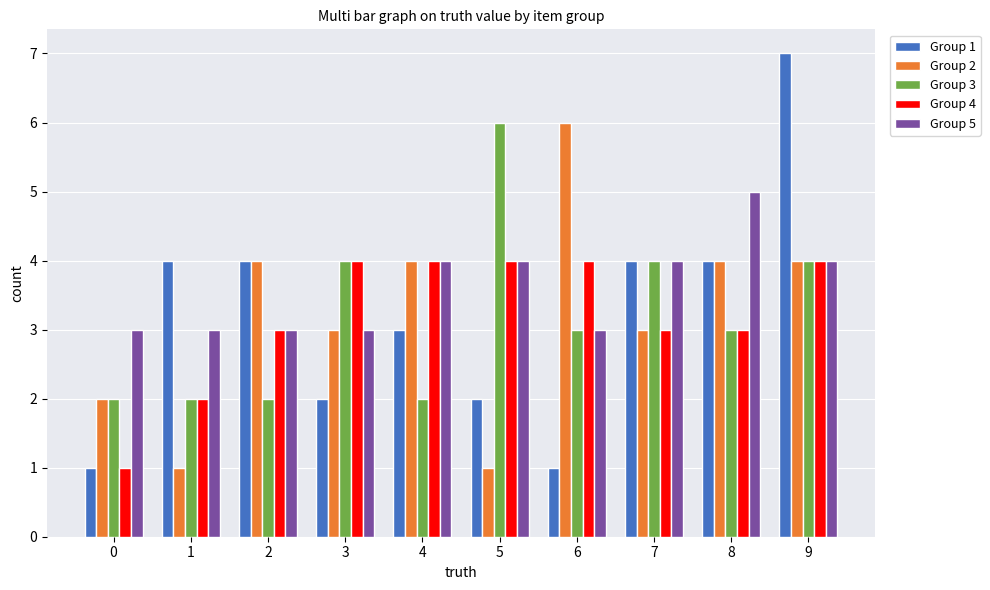

What are all the series names shown in the legend?

Group 1, Group 2, Group 3, Group 4, Group 5